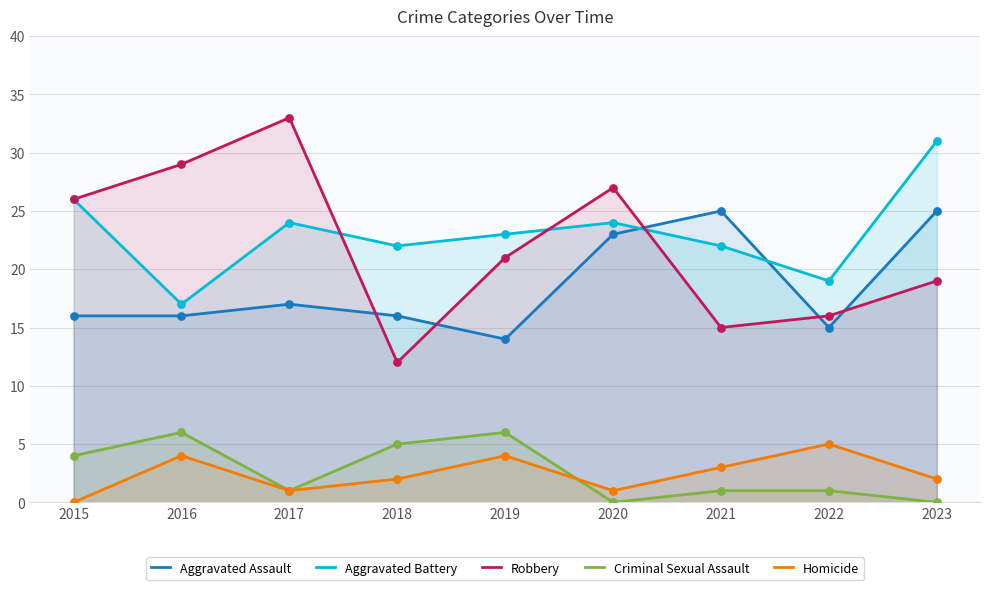

Which series has the largest total across all categories?

Aggravated Battery